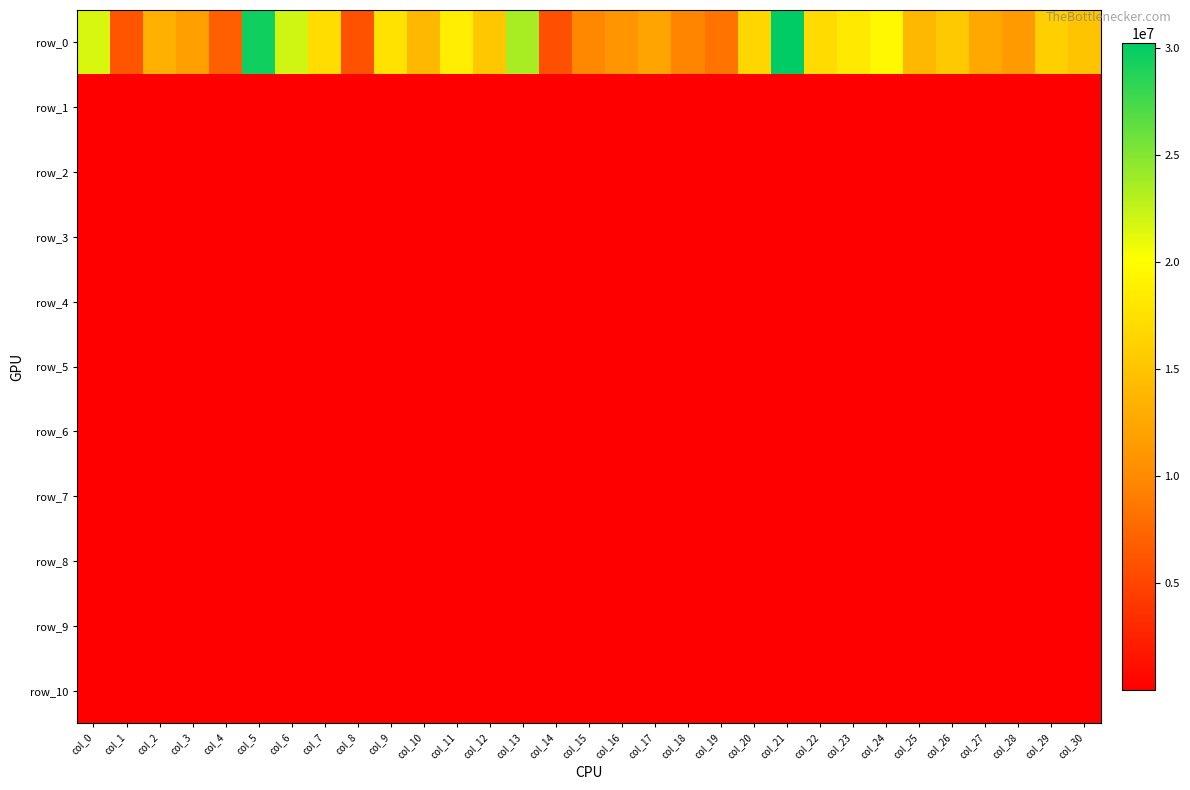

Rank the series at col_21 from highest to lowest value.

row_0, row_1, row_2, row_3, row_4, row_5, row_6, row_7, row_8, row_9, row_10